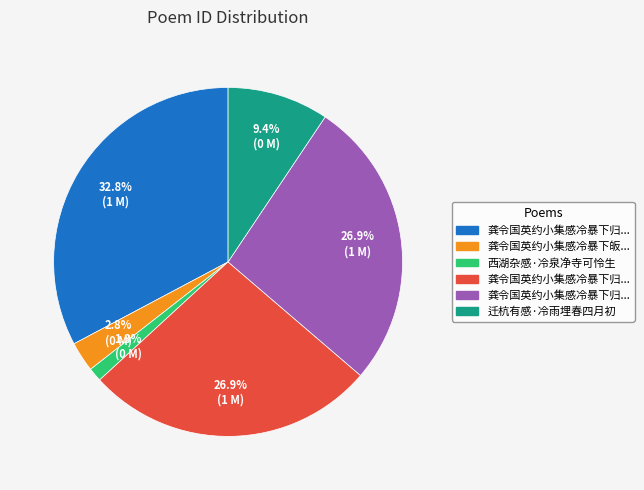

Is there any slice that represents more than half of the pie?

No